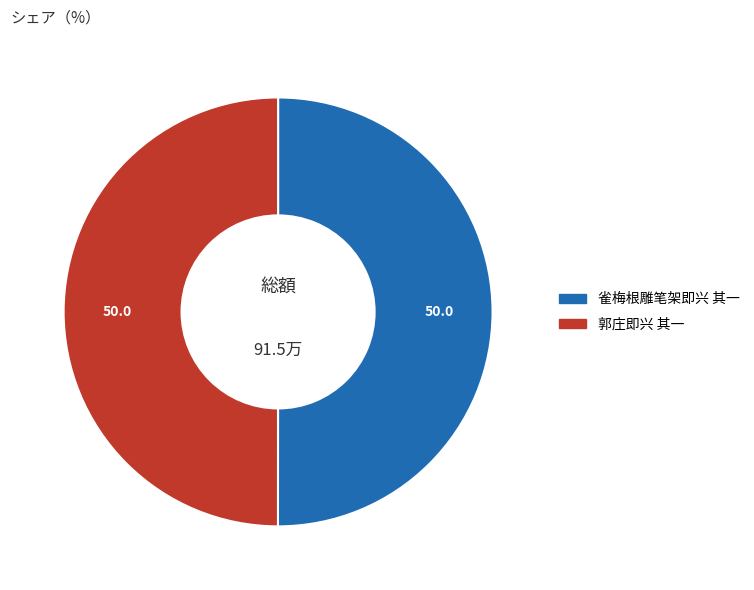

Approximately how many times larger is the value at 郭庄即兴 其一 compared to 雀梅根雕笔架即兴 其一?

1.0